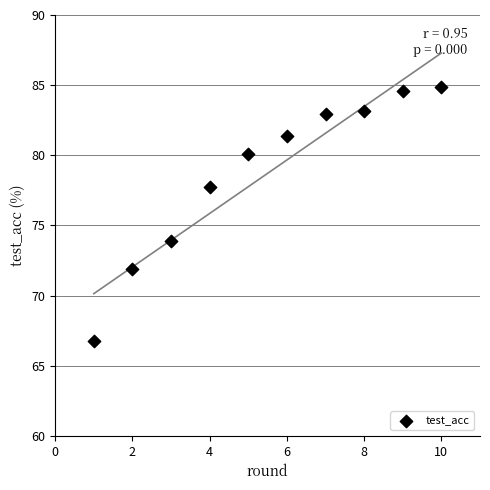

What Y value in the scatter plot is closest to 75?

73.9